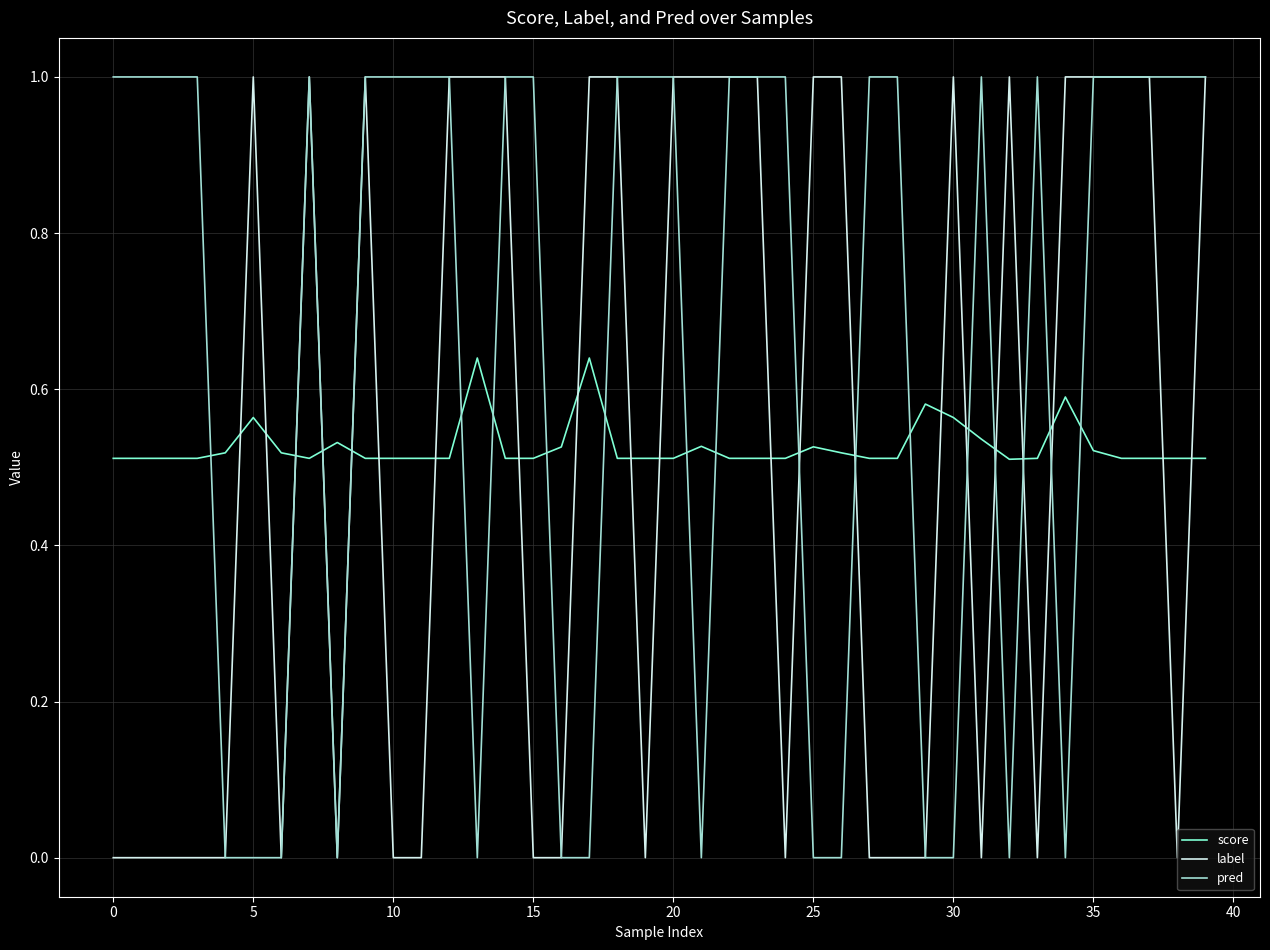

Which series has the largest total across all categories?

pred